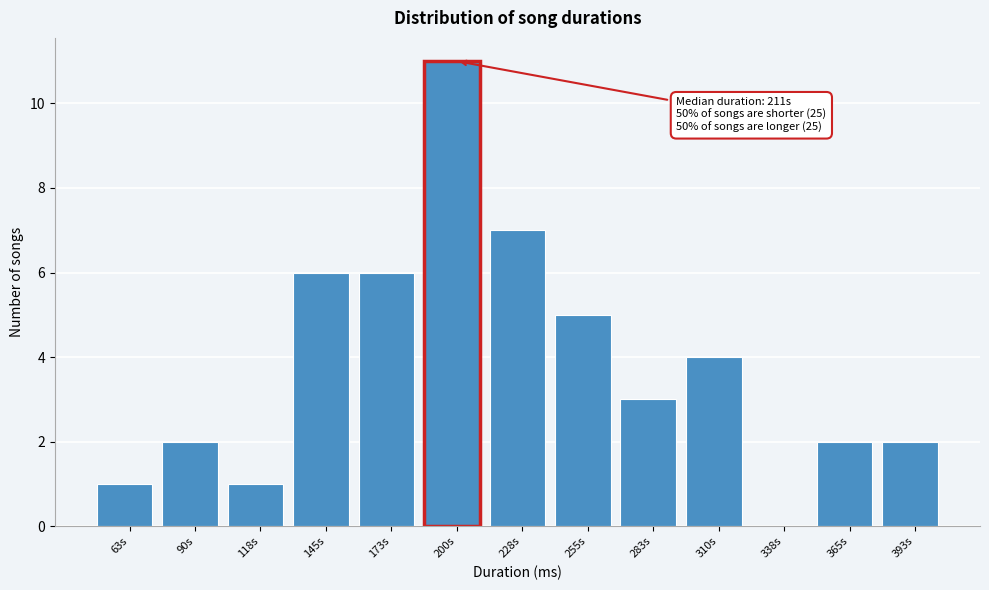

Reading left to right, extract all data points from this chart.

63s=1	90s=2	118s=1	145s=6	173s=6	200s=11	228s=7	255s=5	283s=3	310s=4	338s=0	365s=2	393s=2